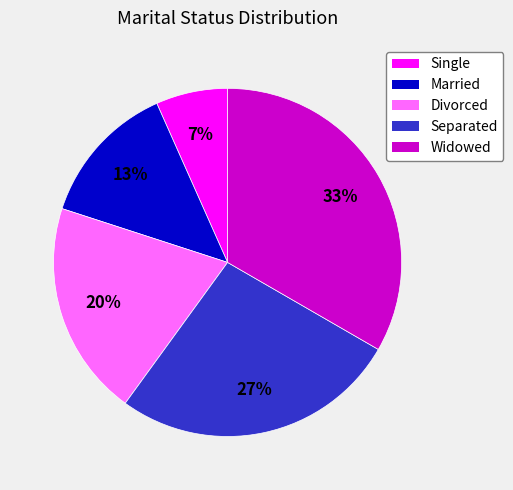

To the nearest percent, what is the combined percentage of Widowed and Single?

40%